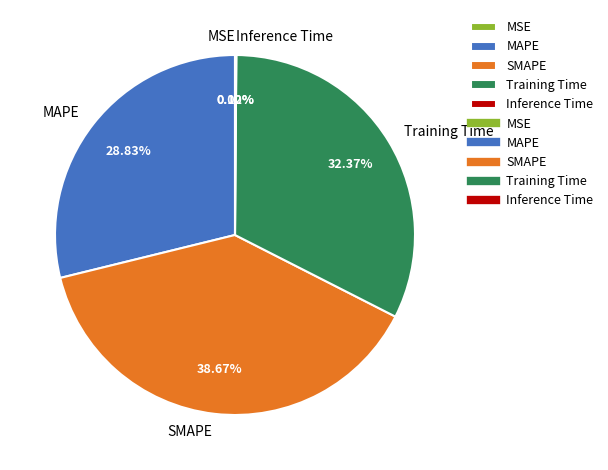

Does any single category account for the majority?

No